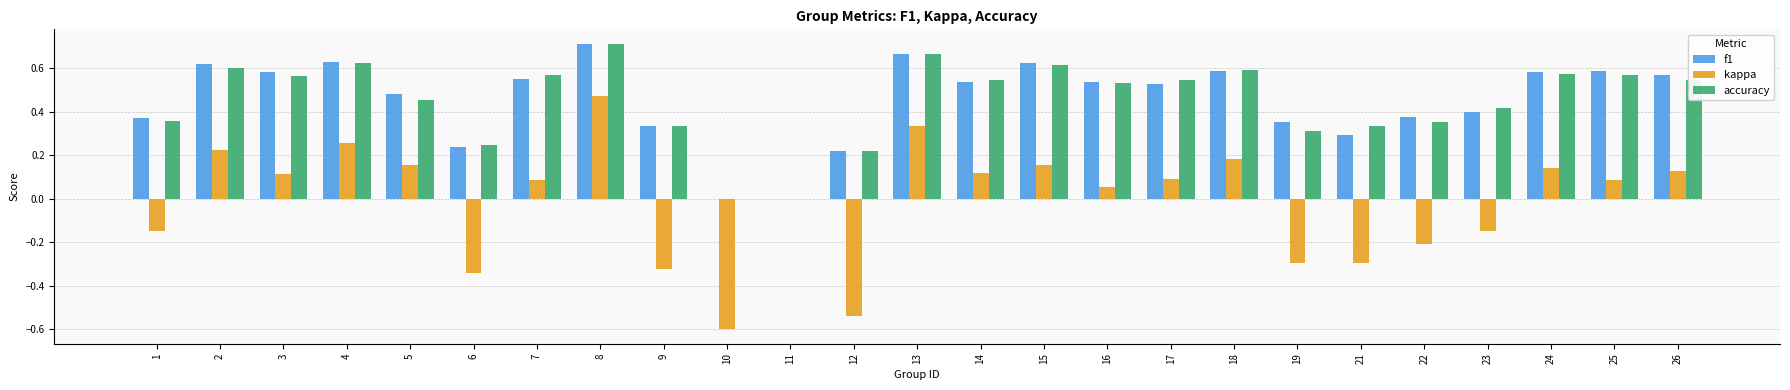

Which category has the highest value across all series?

8